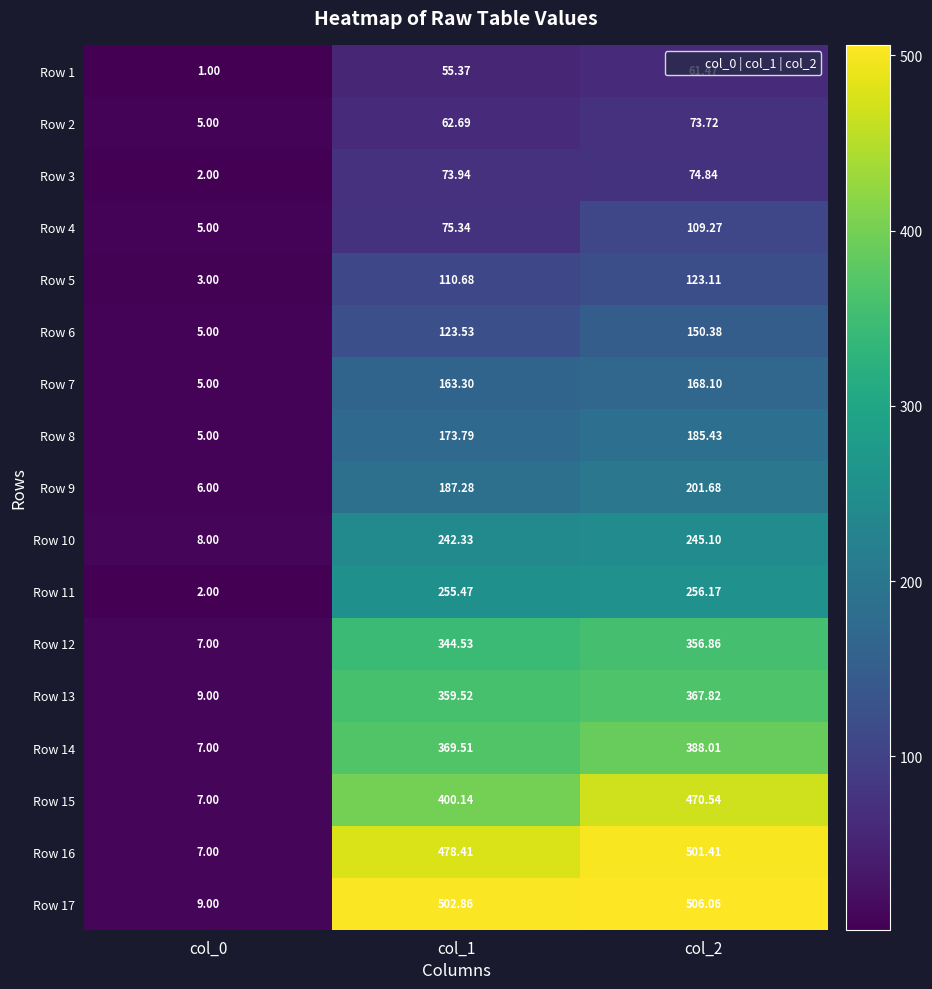

Which series has the largest range (max minus min)?

Row 17